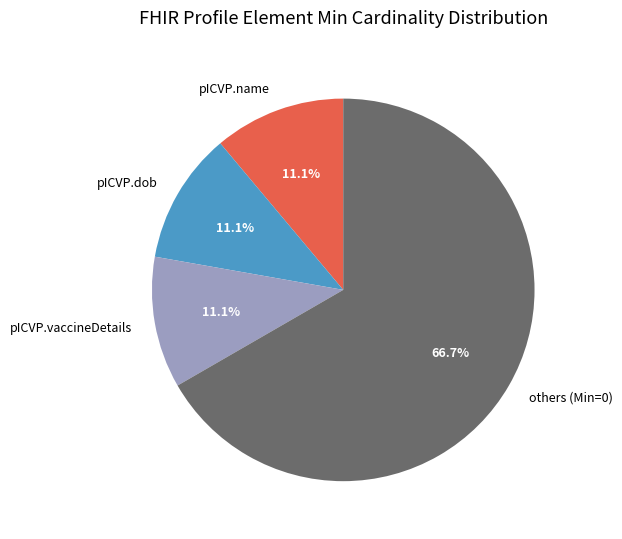

To the nearest percent, what portion does pICVP.vaccineDetails represent?

11%